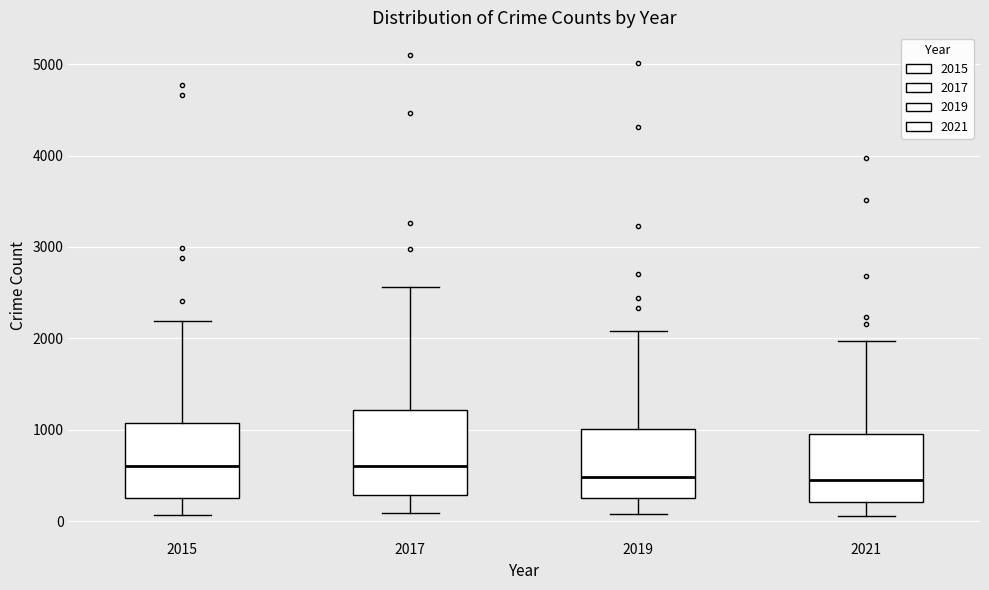

Reading left to right, read every box against the y-axis: the position of its median line, the range the box covers, and the ends of its whiskers. The values are not printed on the chart, so give them approximately, as read against the axis.

2015: median 600, box 300 to 1100, whiskers 100 to 2200
2017: median 600, box 300 to 1200, whiskers 100 to 2600
2019: median 500, box 300 to 1000, whiskers 100 to 2100
2021: median 500, box 200 to 900, whiskers 100 to 2000